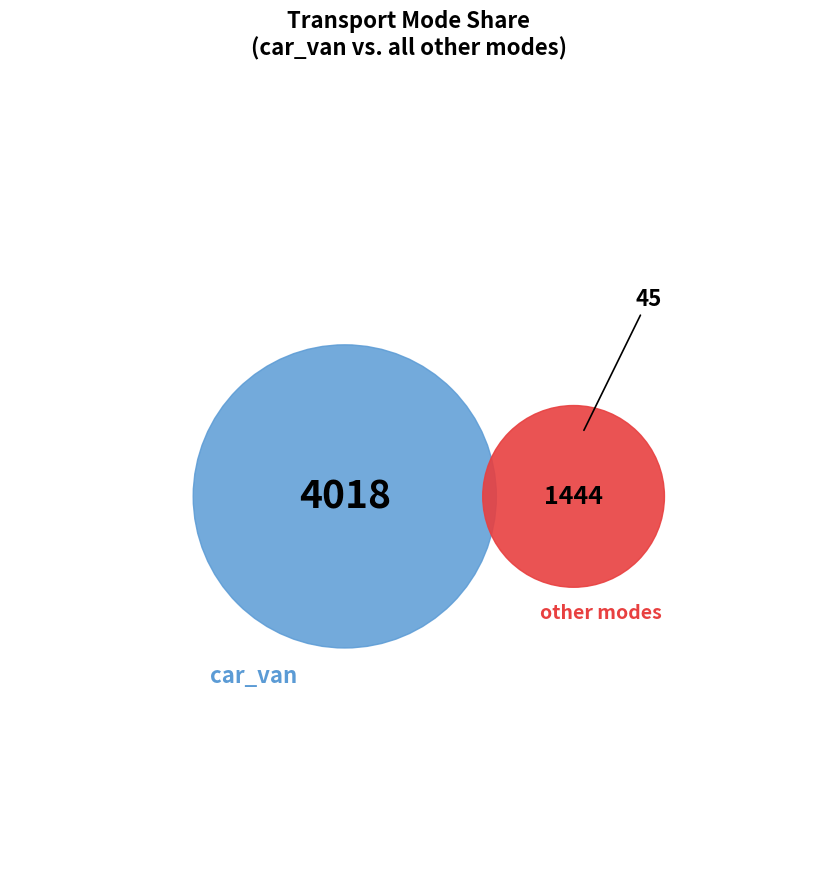

The 30 slice represents 10% of the pie. True or false?

False